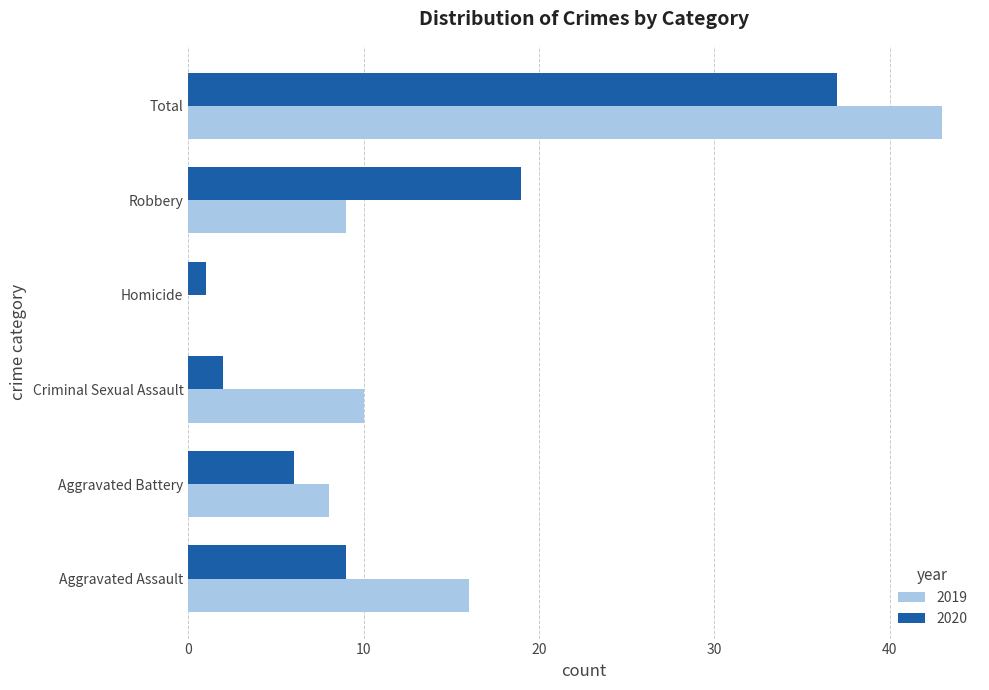

The 2020 series shows 37 at Total. True or false?

True